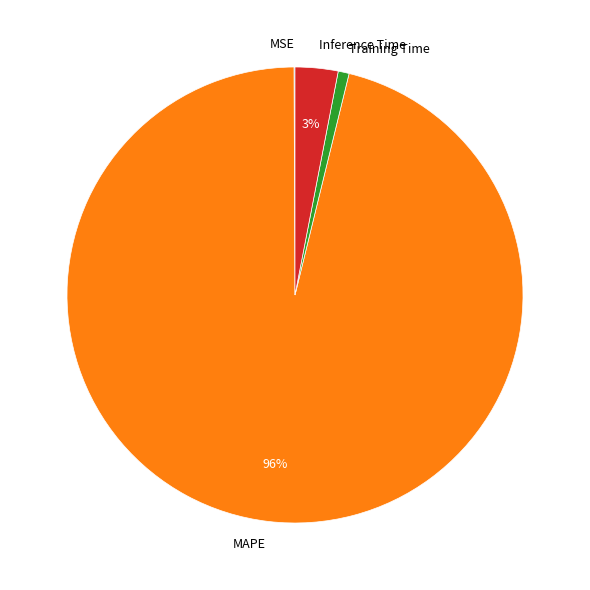

Which category has the biggest portion of the pie?

MAPE